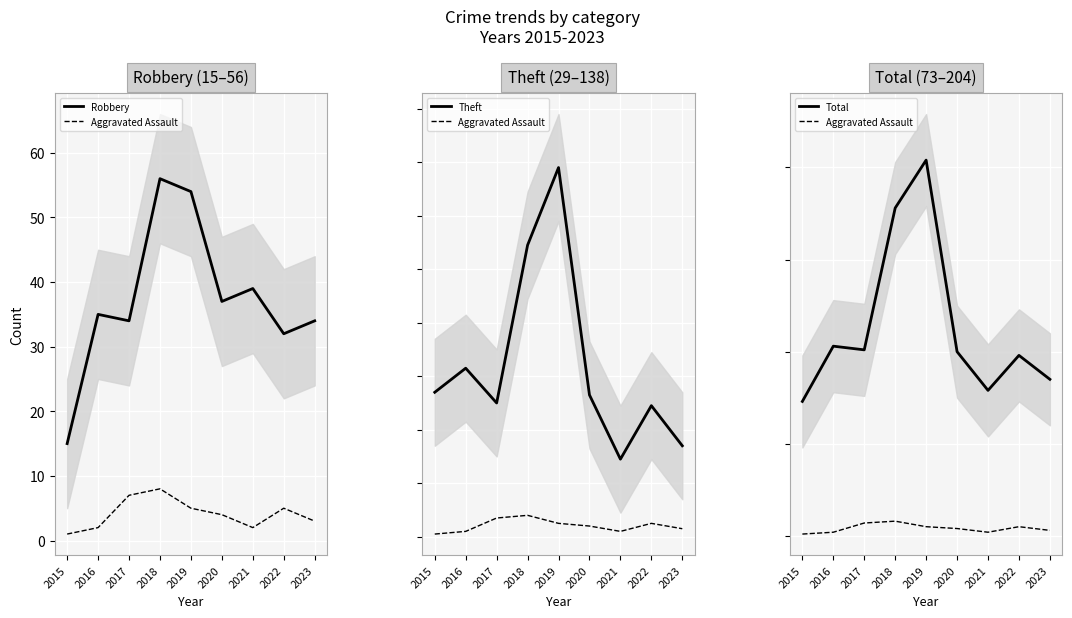

What is the difference between the second highest and second lowest values in the Theft series?

75